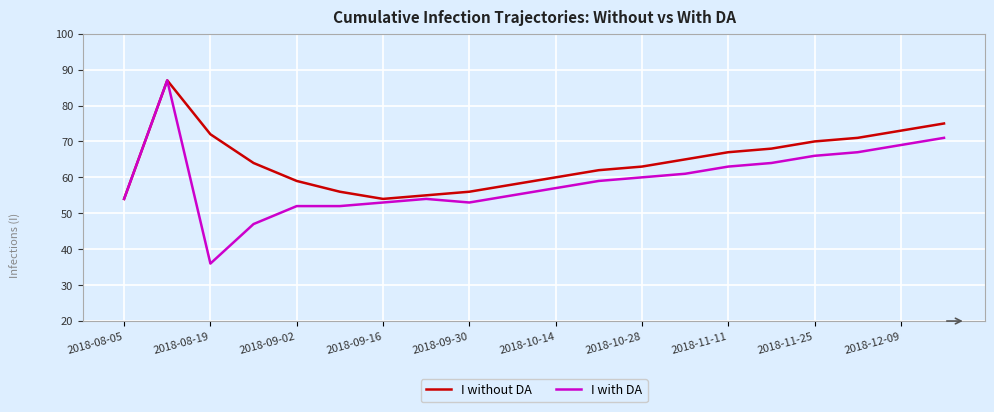

Which series has the largest range (max minus min)?

I with DA